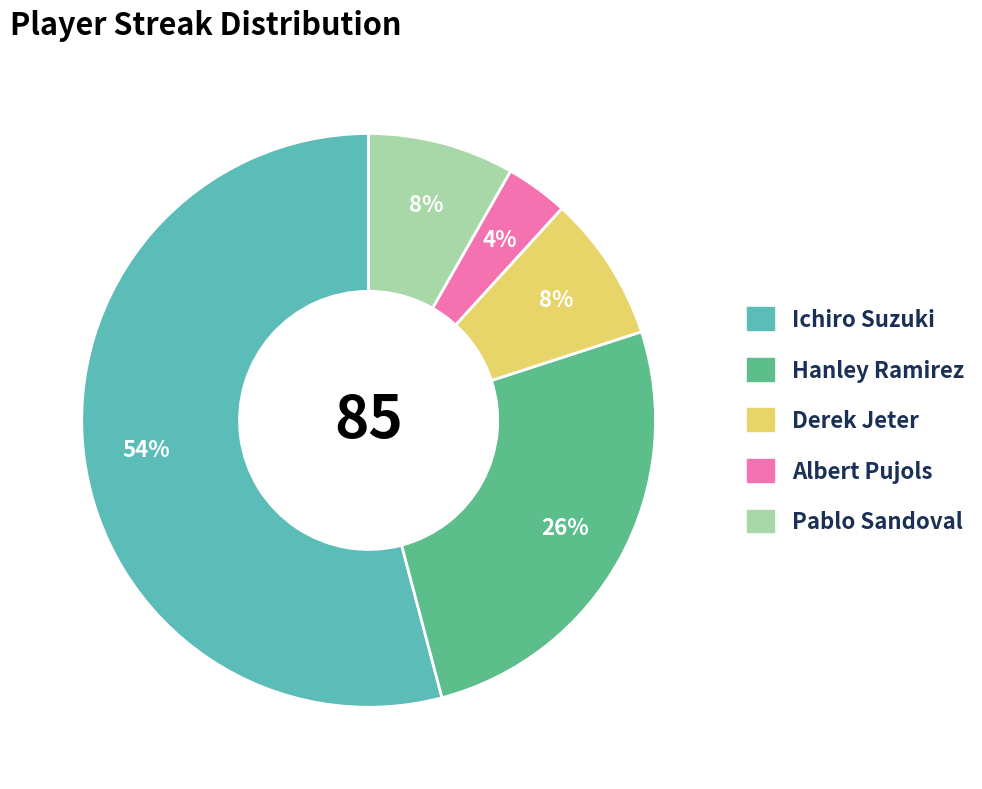

Is Ichiro Suzuki the majority of the pie?

Yes